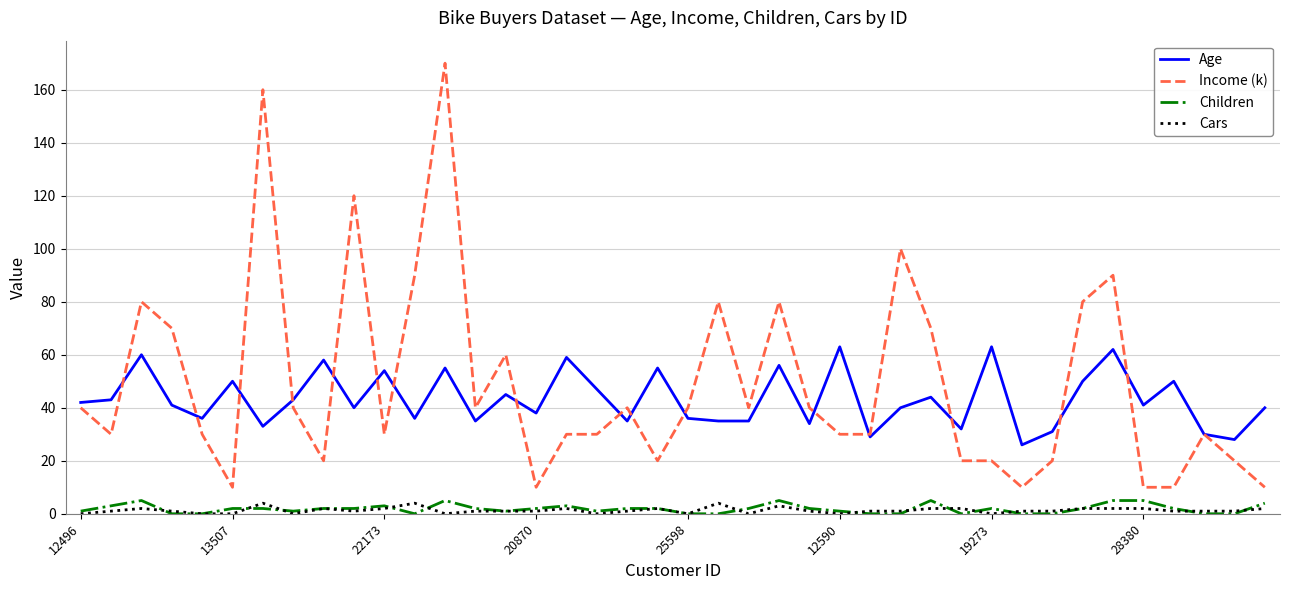

True or false: Age and Children intersect in this chart.

False